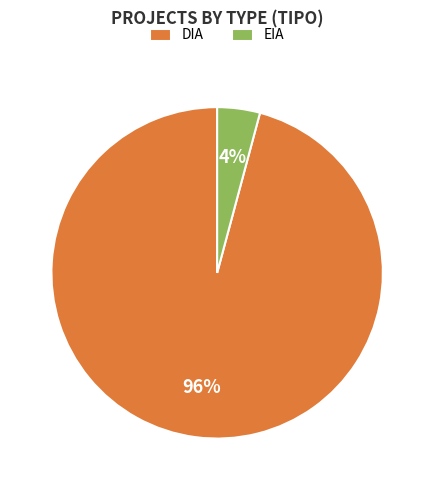

To the nearest percent, what is the combined percentage of DIA and EIA?

100%